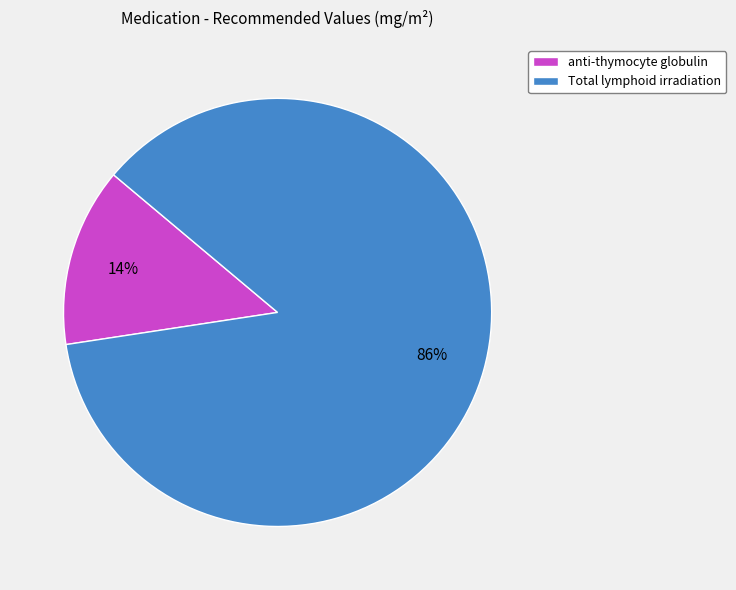

True or false: Total lymphoid irradiation accounts for 72% of the total.

False